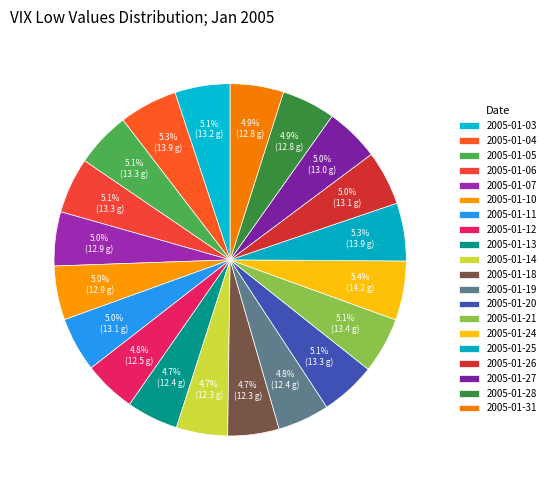

To the nearest percent, what portion does 2005-01-05 represent?

5%